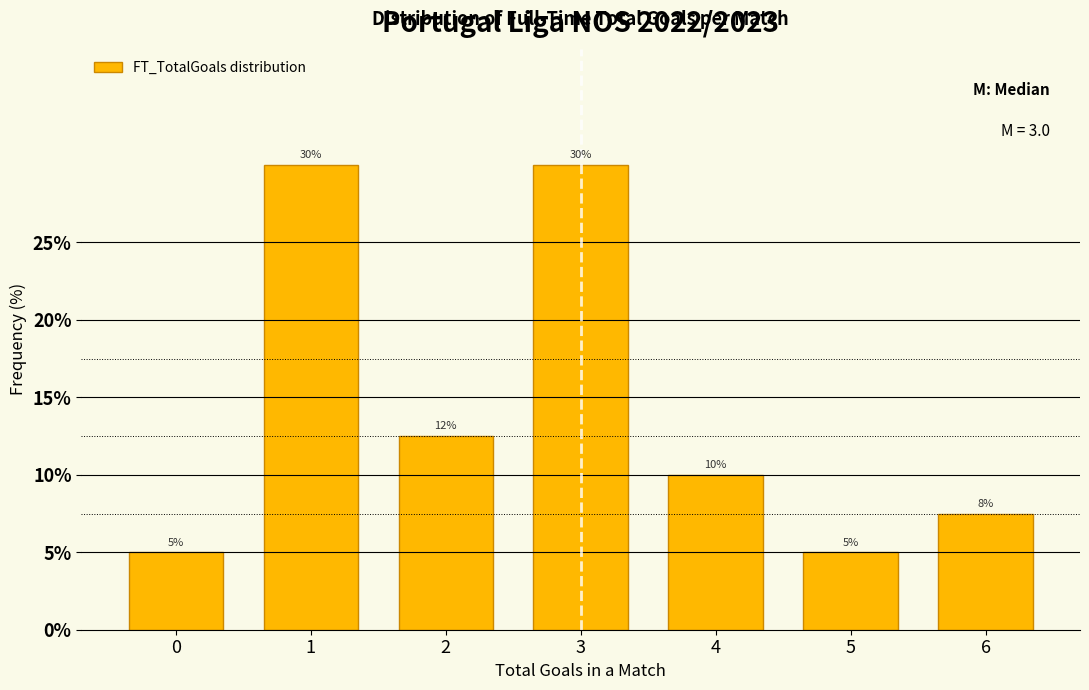

Approximately how many times larger is the value at 4 compared to 2?

0.8